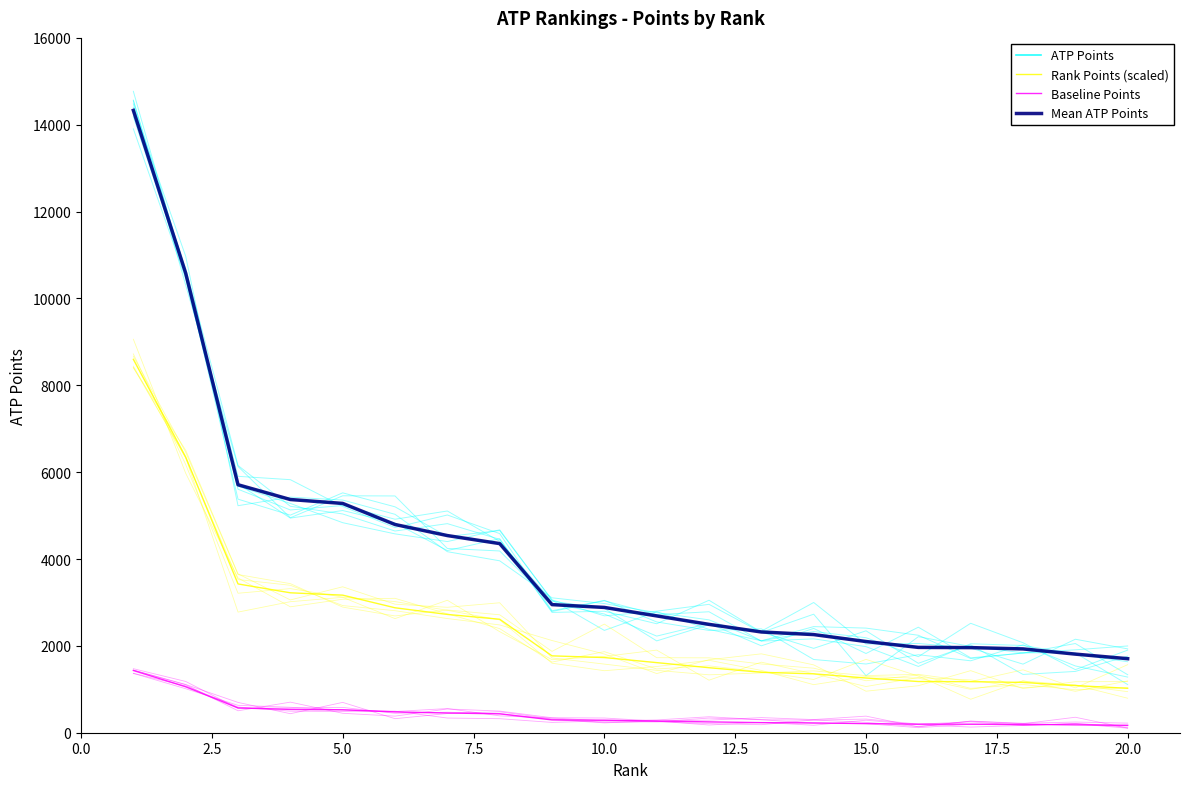

Reading left to right, transcribe all the data shown in this chart.

ATP Points: 14330.0	10580.0	5710.0	5370.0	5280.0	4795.0	4540.0	4355.0	2950.0	2885.0	2690.0	2495.0	2320.0	2260.0	2100.0	1965.0	1960.0	1930.0	1810.0	1705.0
Rank Points (scaled): 8598.0	6348.0	3426.0	3222.0	3168.0	2877.0	2724.0	2613.0	1770.0	1731.0	1614.0	1497.0	1392.0	1356.0	1260.0	1179.0	1176.0	1158.0	1086.0	1023.0
Baseline Points: 1433.0	1058.0	571.0	537.0	528.0	479.5	454.0	435.5	295.0	288.5	269.0	249.5	232.0	226.0	210.0	196.5	196.0	193.0	181.0	170.5
Mean ATP Points: 14330.0	10580.0	5710.0	5370.0	5280.0	4795.0	4540.0	4355.0	2950.0	2885.0	2690.0	2495.0	2320.0	2260.0	2100.0	1965.0	1960.0	1930.0	1810.0	1705.0